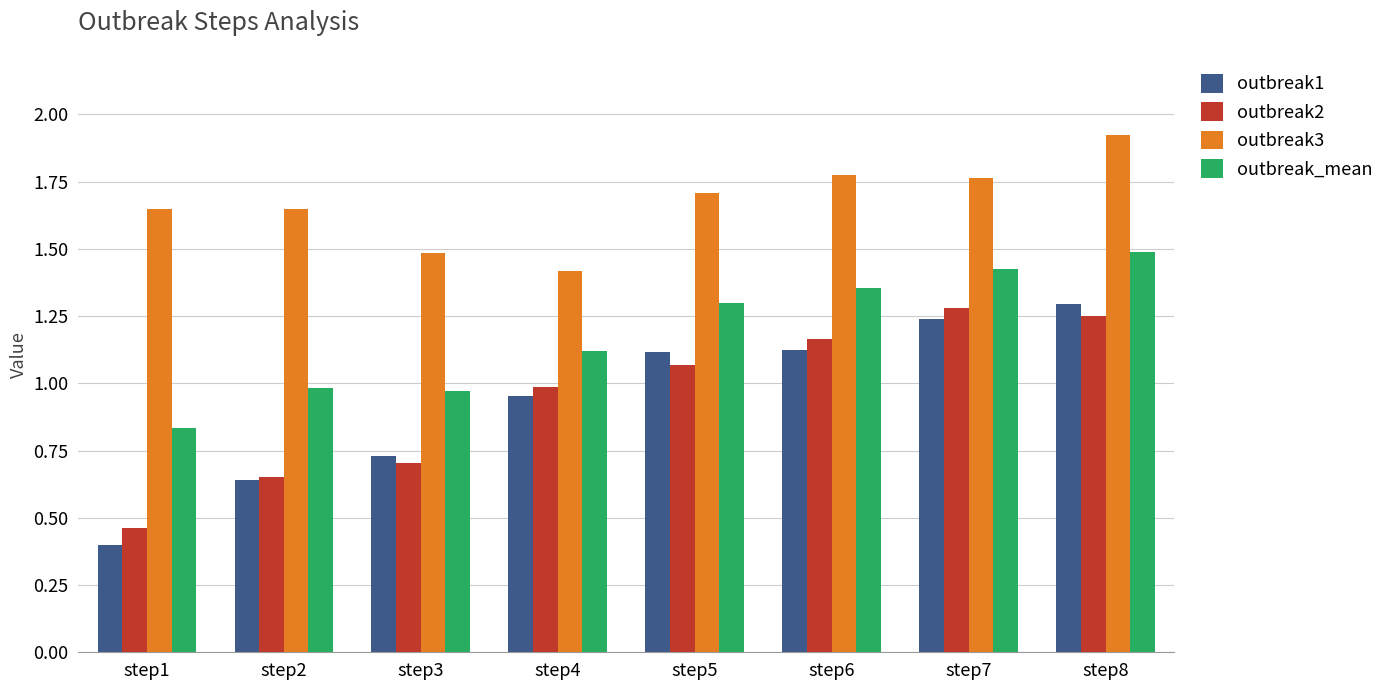

How many bars are there in total?

32